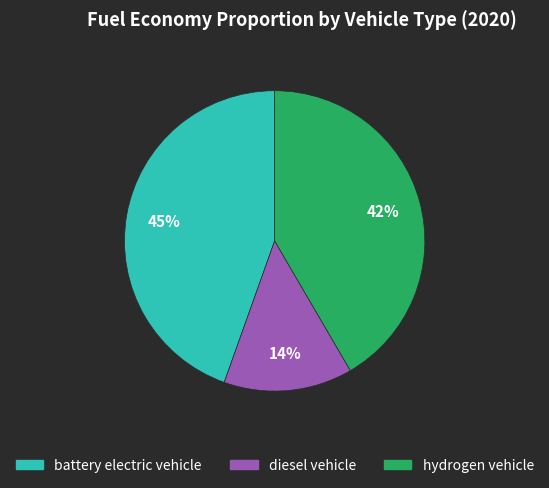

Which category has the smallest portion of the pie?

diesel vehicle